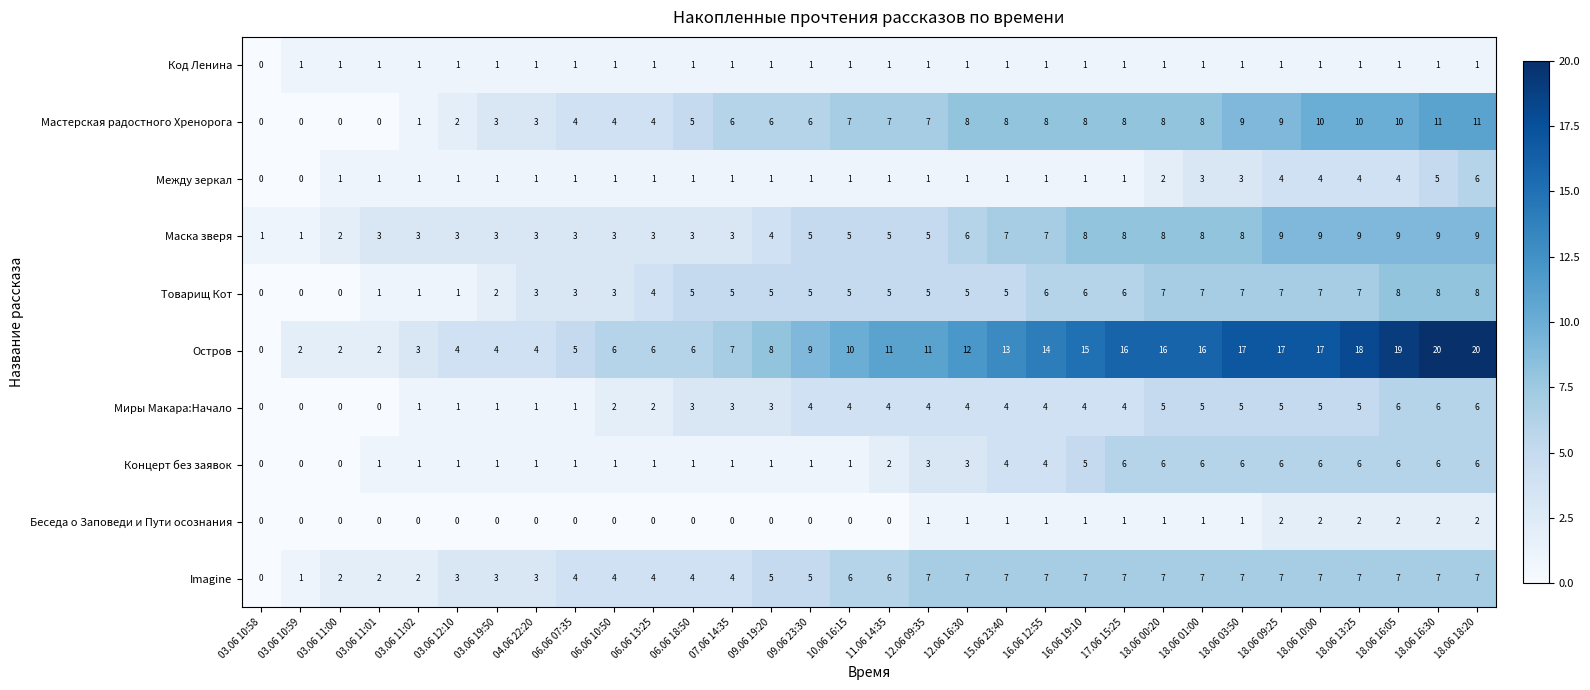

How many data points in Миры Макара:Начало are less than 4?

14